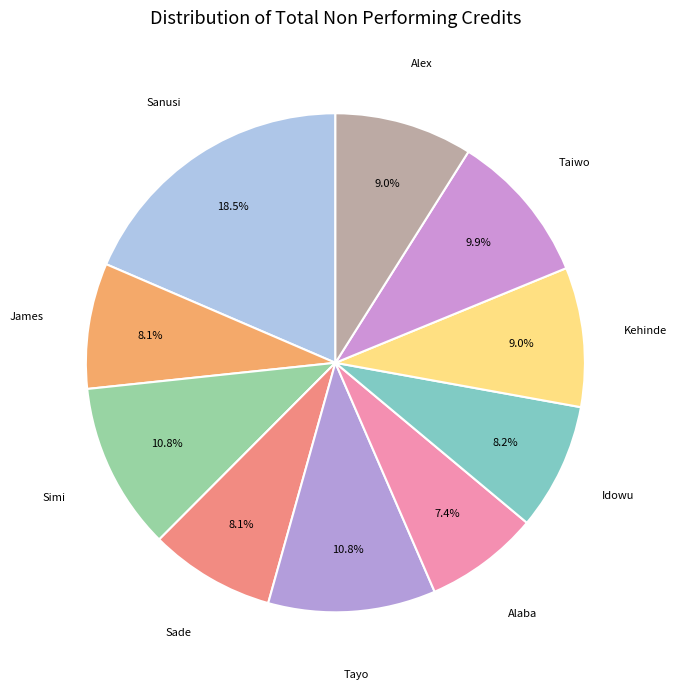

Which slice is the smallest?

Alaba